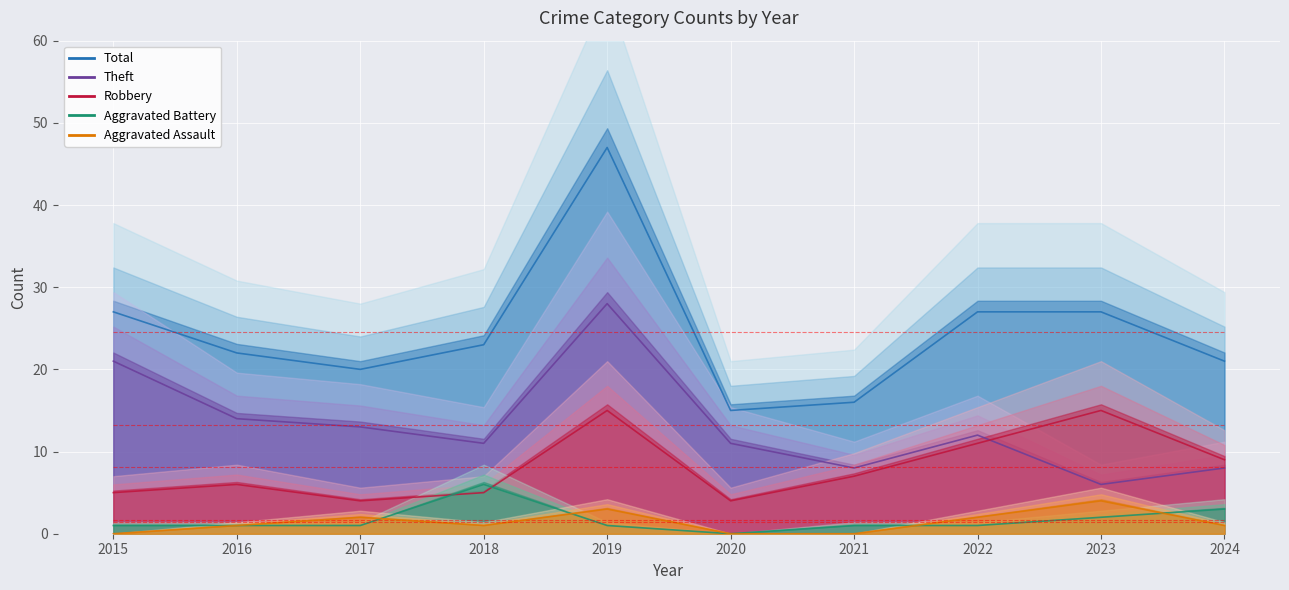

Where is Total nearest to the value 31?

2015